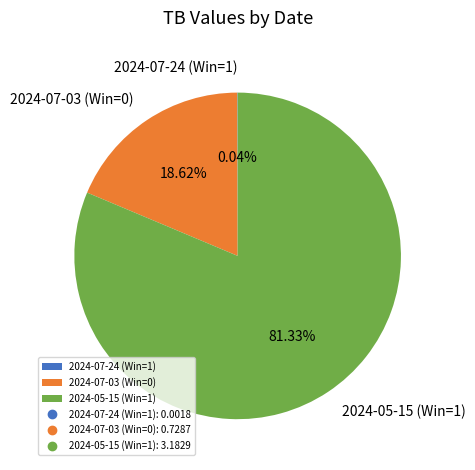

Which has a higher value, 2024-07-03 (Win=0) or 2024-05-15 (Win=1)?

2024-05-15 (Win=1)